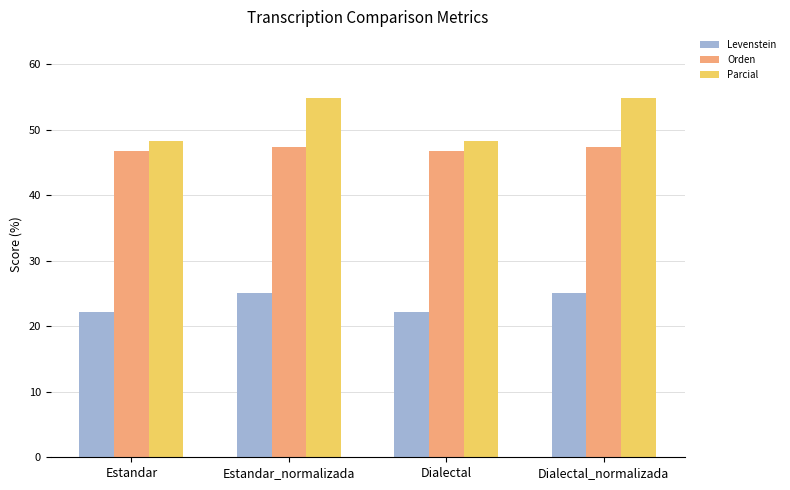

What is the average value of the Parcial series?

51.6